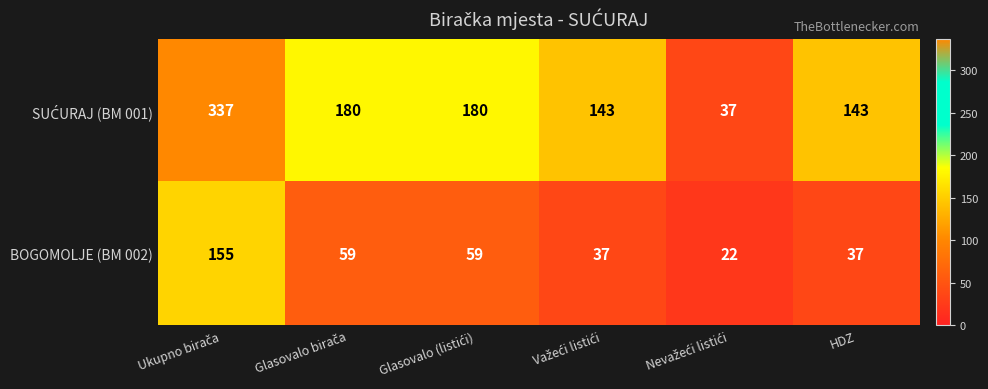

What is the difference between the maximum and minimum values in the BOGOMOLJE (BM 002) series?

133